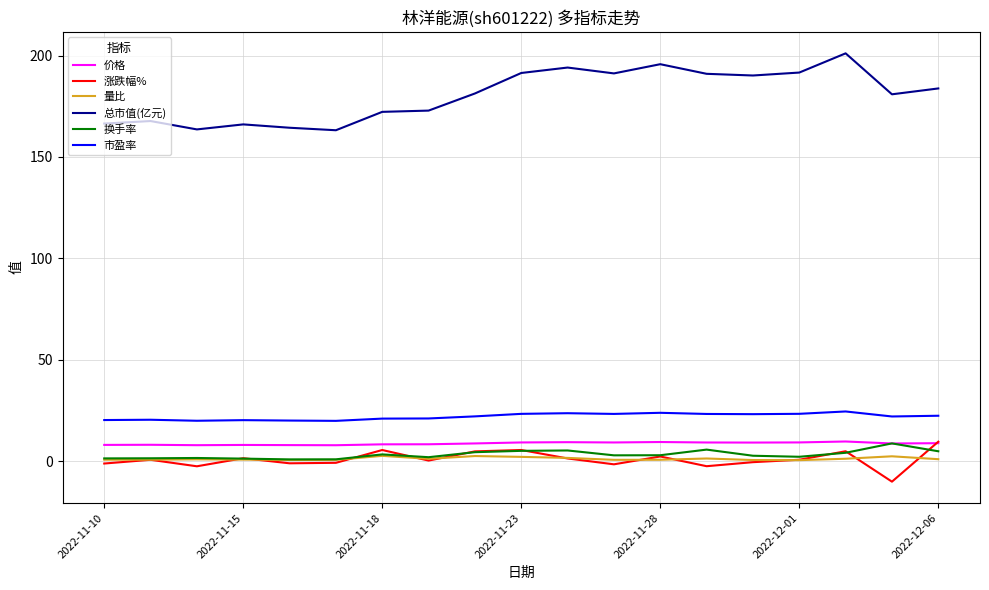

Which series has the largest total across all categories?

总市值(亿元)